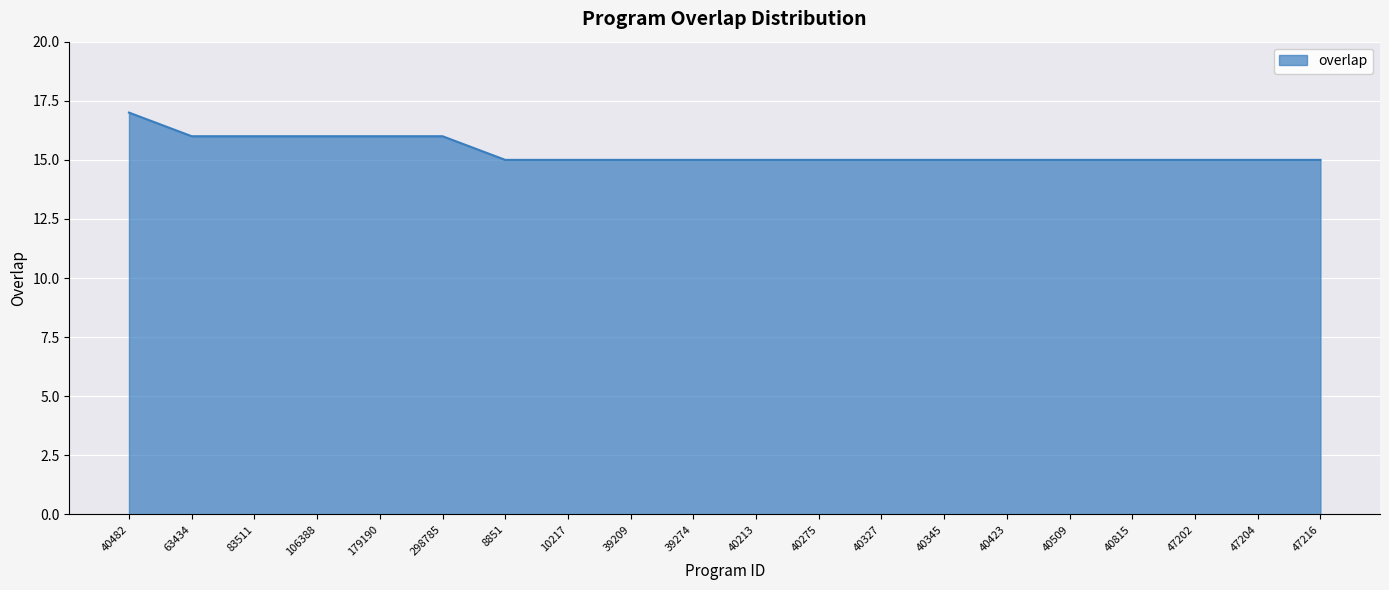

What is the greatest value displayed?

17